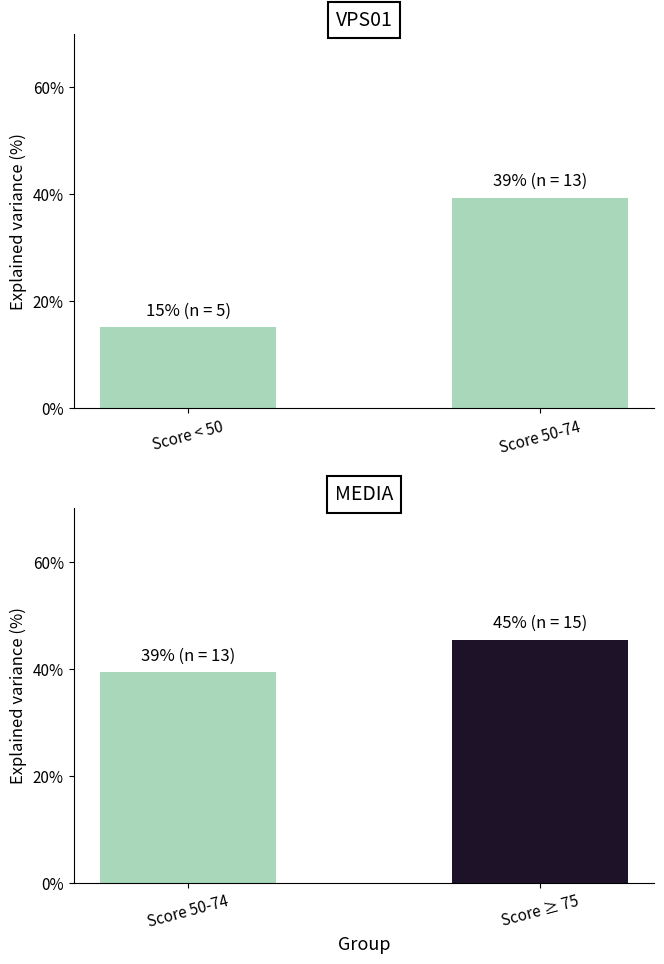

List the labels in order of value, largest first.

Score ≥ 75, Score 50-74